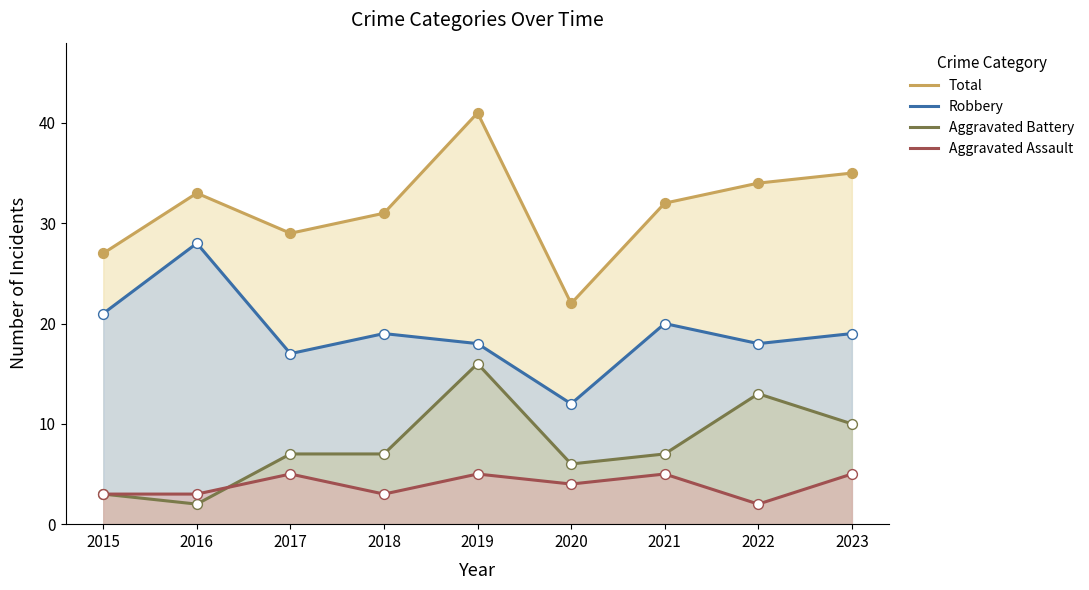

What is the total value across all series at 2017?

58